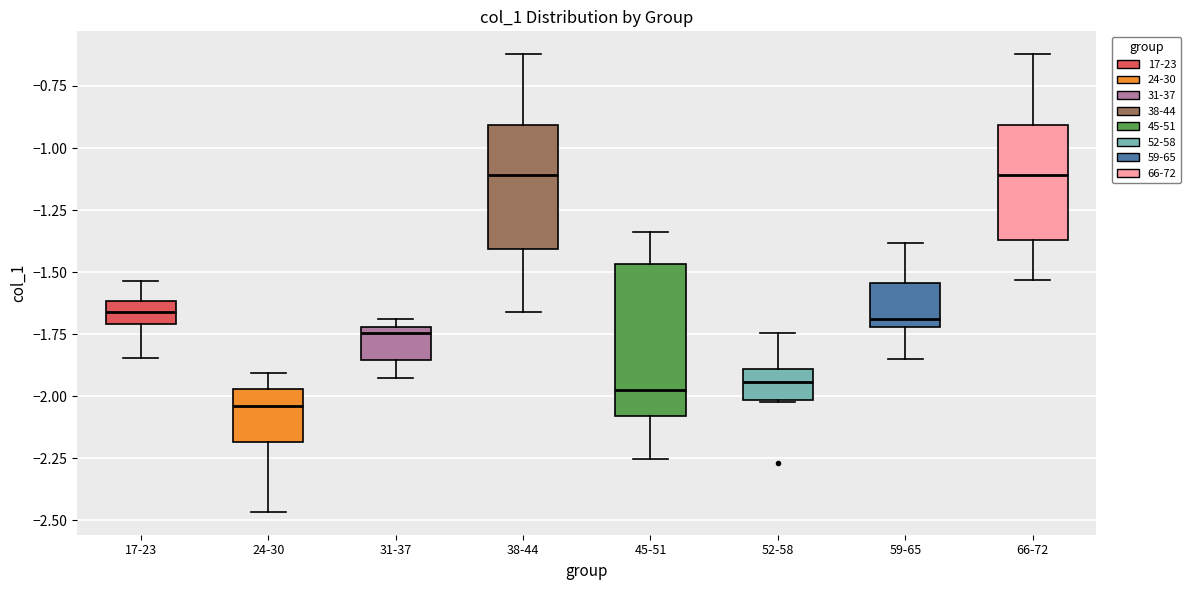

Where does the upper whisker of the box for 66-72 end on the y-axis? The values are not printed on the chart, so give them approximately, as read against the axis.

-0.60